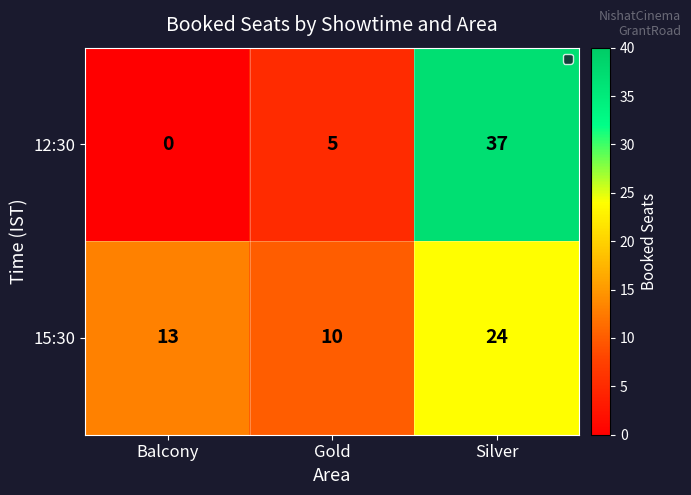

The value of 15:30 at Silver is 38. True or false?

False